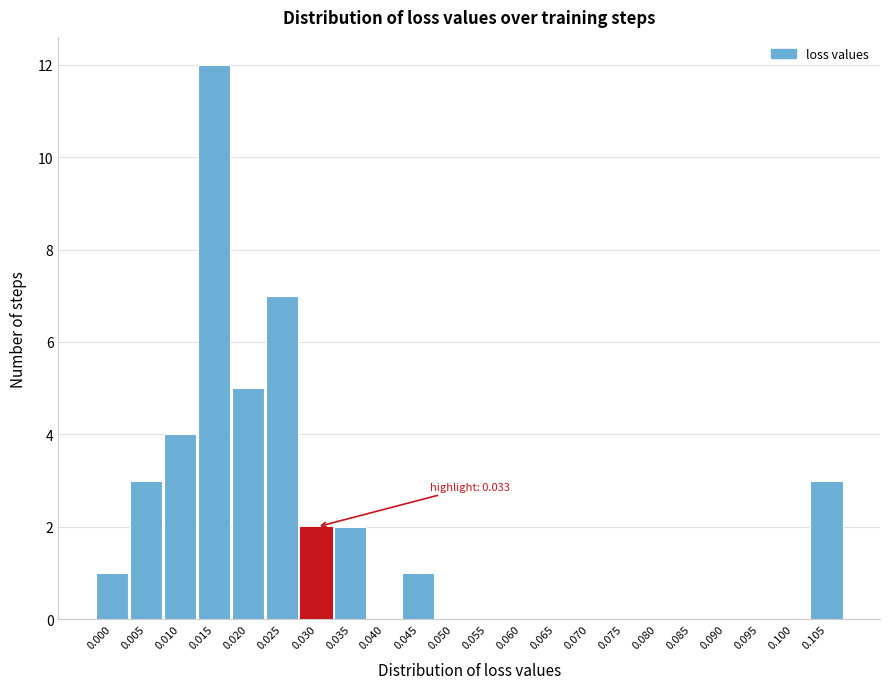

Reading left to right, what are all the values shown in this chart?

0.000=1	0.005=3	0.010=4	0.015=12	0.020=5	0.025=7	0.030=2	0.035=2	0.040=0	0.045=1	0.050=0	0.055=0	0.060=0	0.065=0	0.070=0	0.075=0	0.080=0	0.085=0	0.090=0	0.095=0	0.100=0	0.105=3